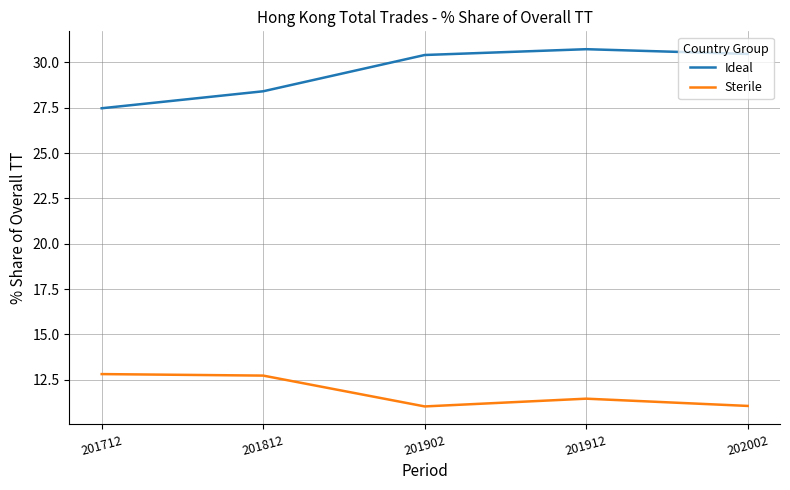

What are all the series names shown in the legend?

Ideal, Sterile